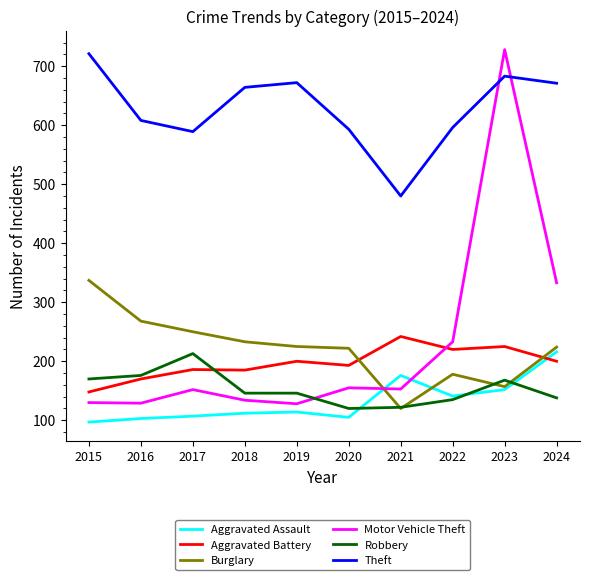

Where is Motor Vehicle Theft nearest to the value 428?

2024